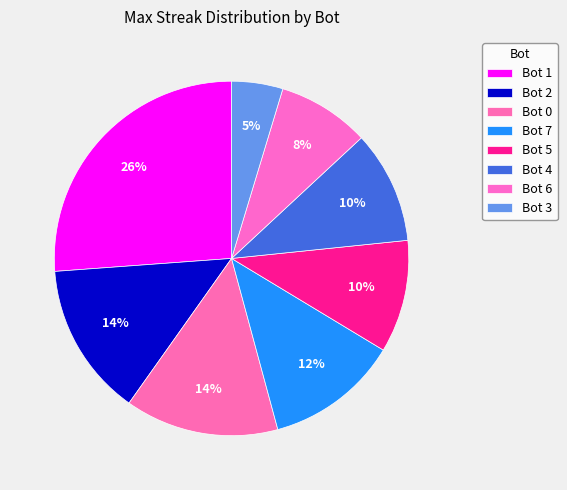

Is it true that Bot 1 is 26% of the pie?

True